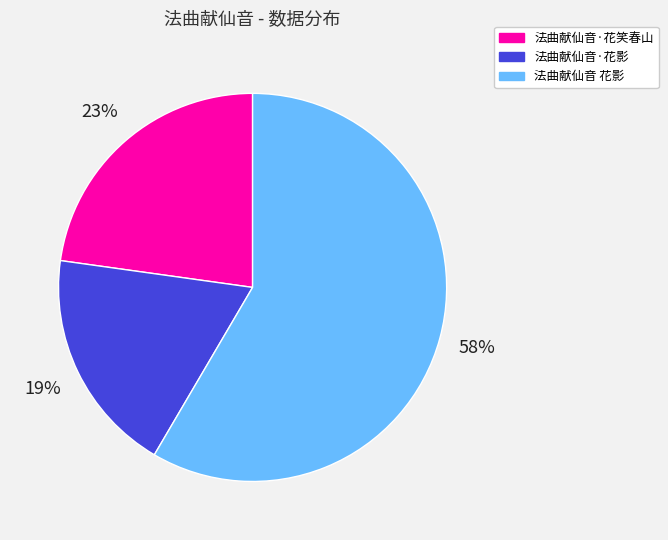

How many segments does this pie chart have?

3